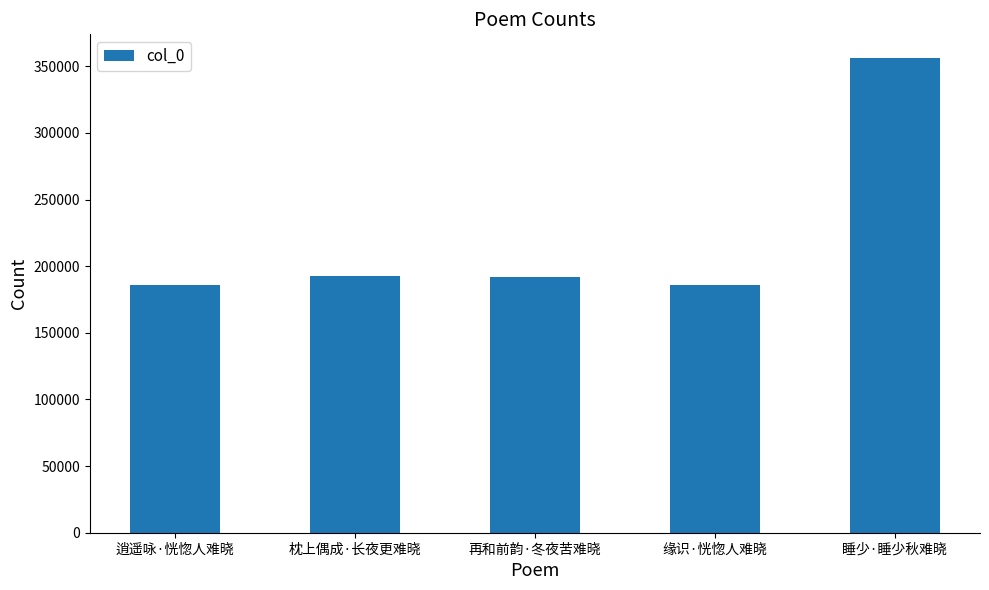

Read the value at 缘识·恍惚人难晓, to the nearest 10.

186080